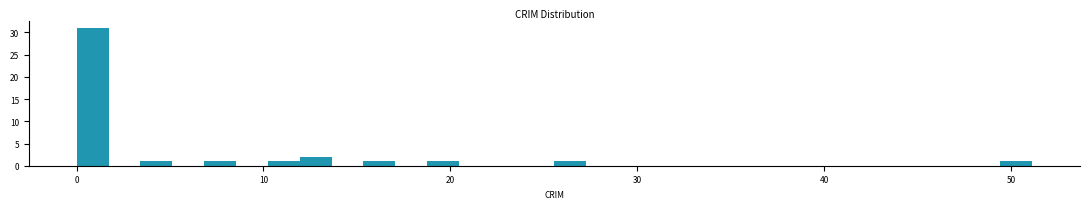

Around what value on the x-axis is the tallest bar? Give the approximate position of its centre, as read against the axis.

1